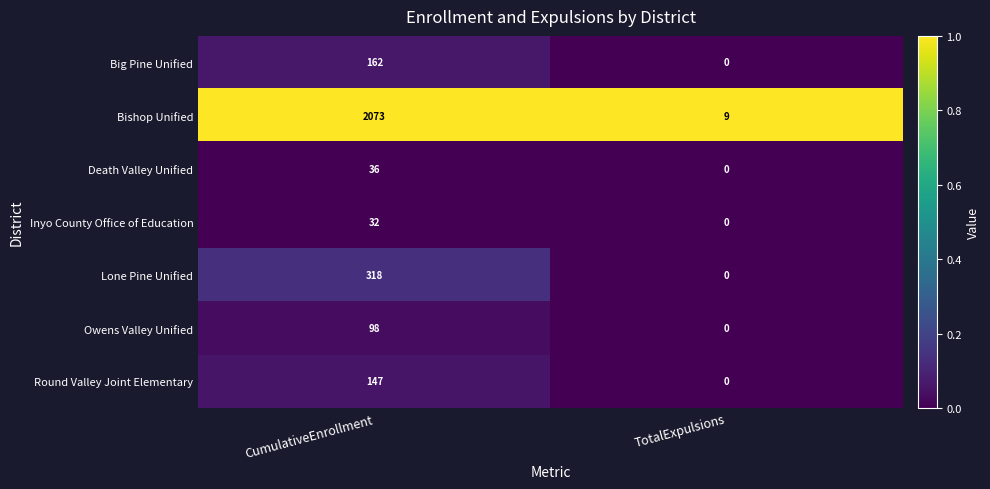

What is the sum of the Round Valley Joint Elementary values at TotalExpulsions and CumulativeEnrollment?

147